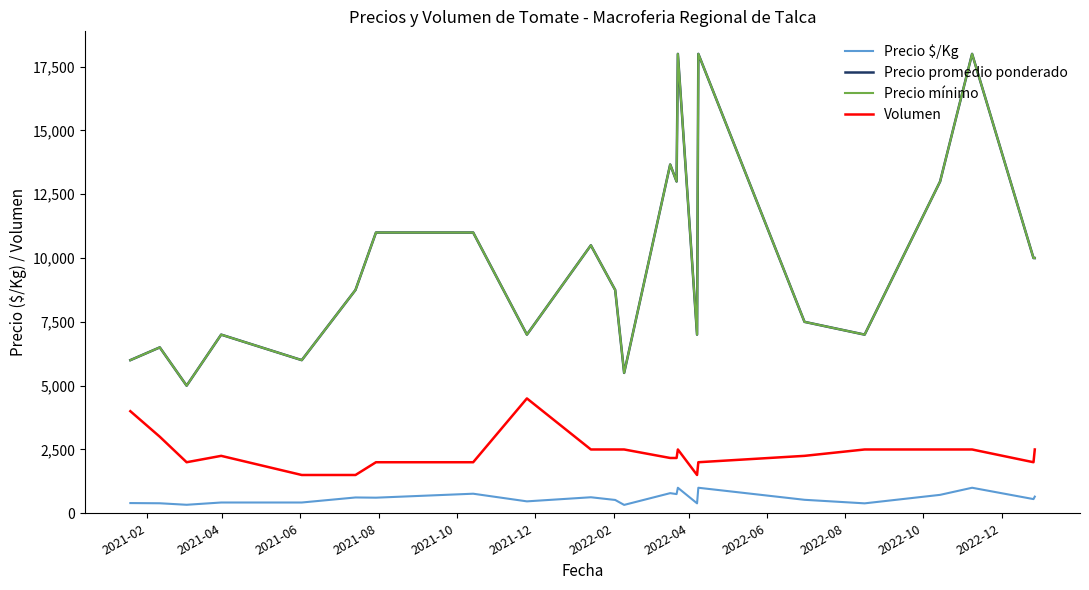

In Volumen, how many points are lower than both neighbors (excluding endpoints)?

3